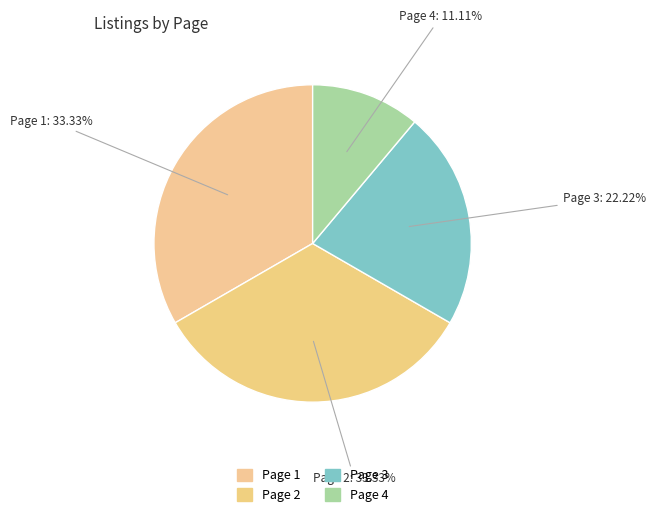

Is there any slice that represents more than half of the pie?

No